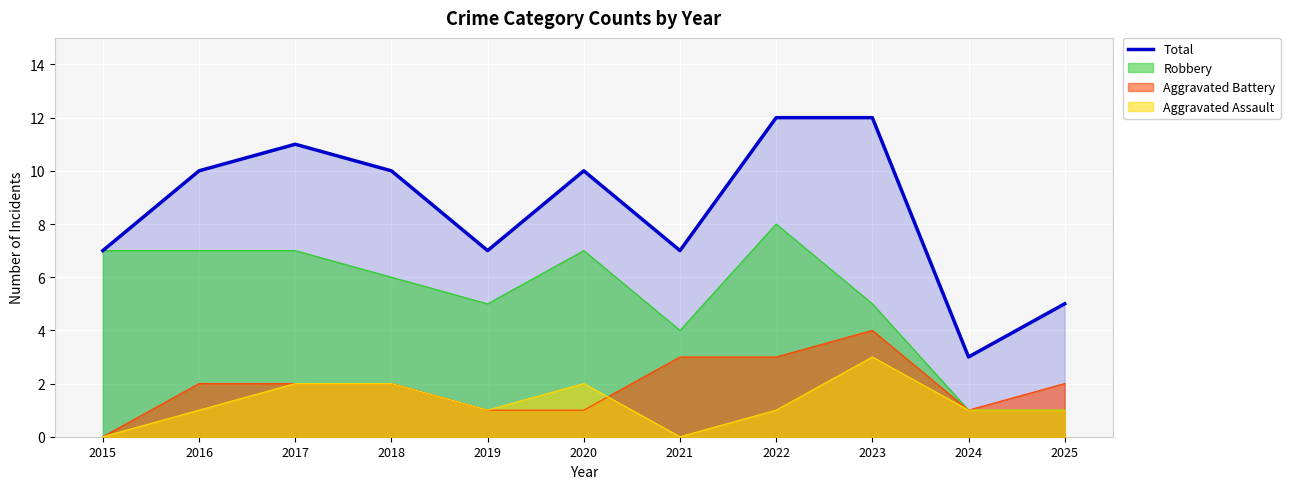

How many points are higher than both their immediate neighbors (excluding endpoints)?

2